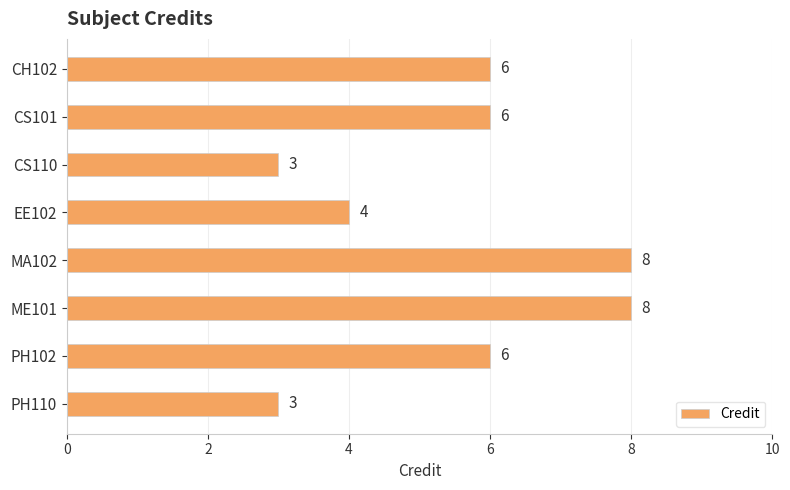

What is the label of the 4th bar from the top?

EE102